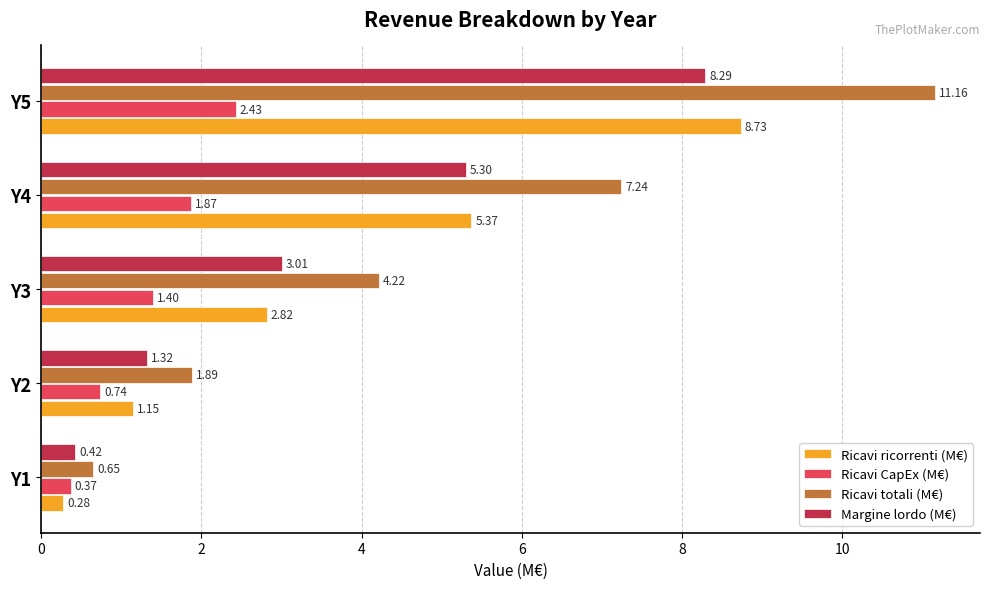

Where is Ricavi ricorrenti (M€) nearest to the value 4?

Y3